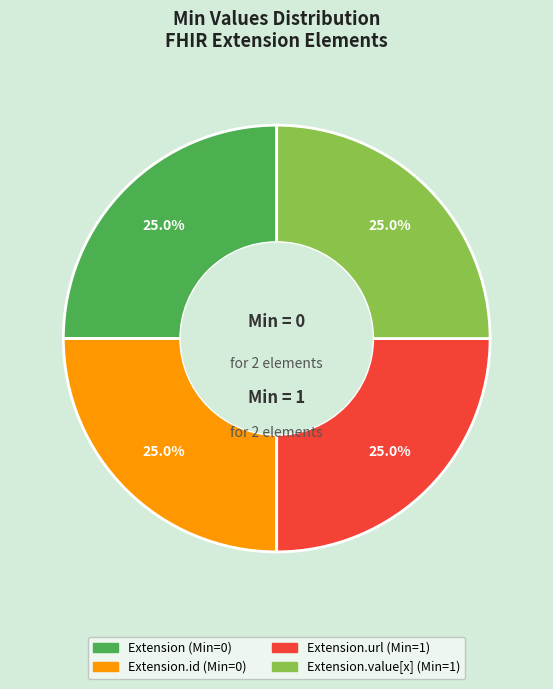

Is there a majority slice in this chart?

No